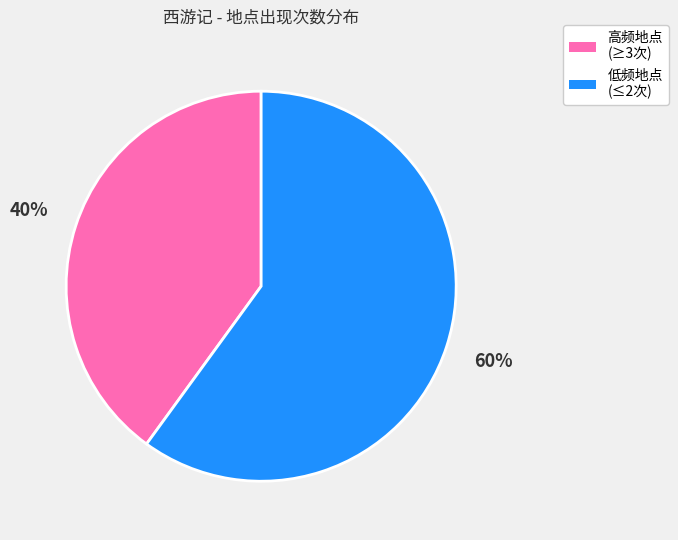

Does any single category account for the majority?

Yes